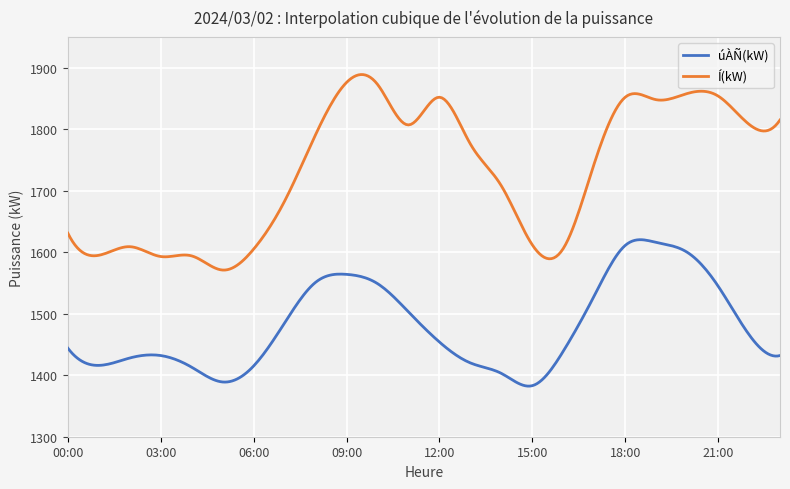

How many series are shown in this chart?

2